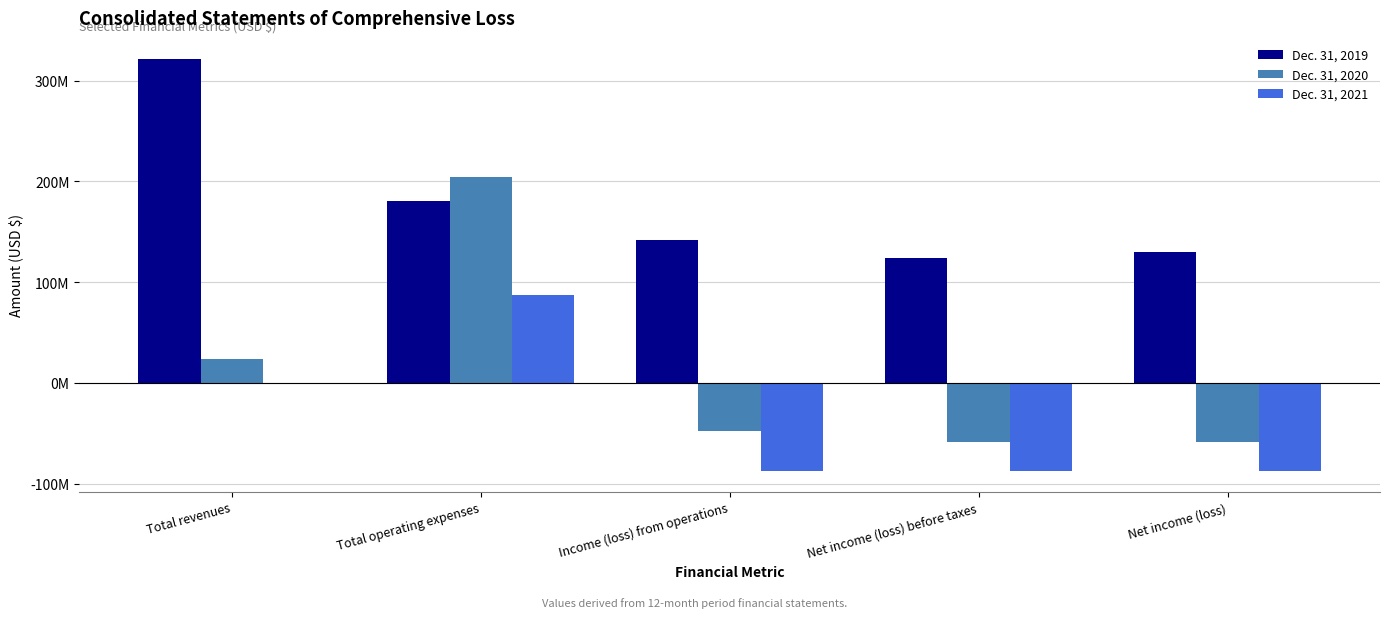

True or false: Dec. 31, 2021 has a value of 61063198 at Total operating expenses.

False